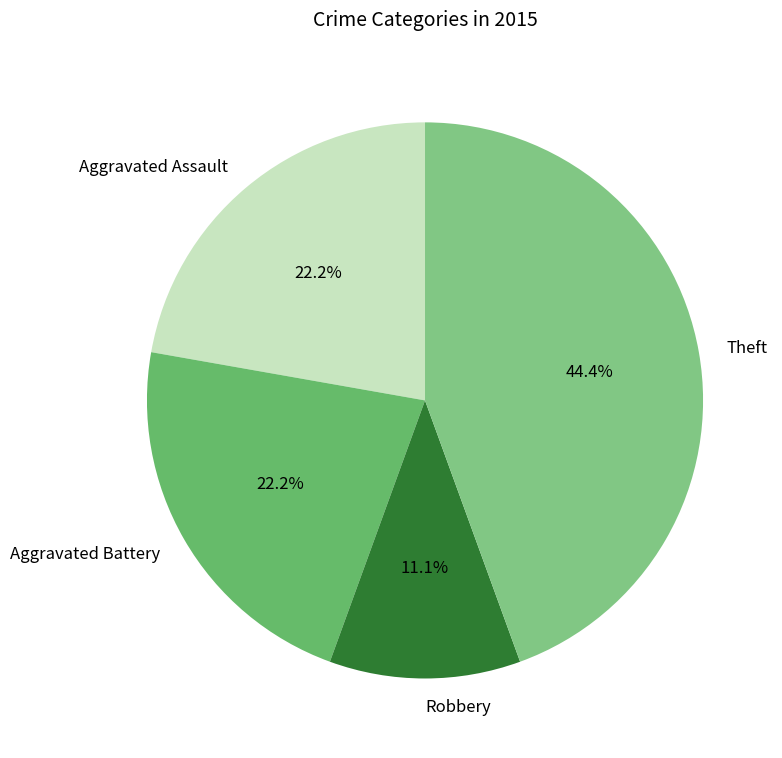

Which category has the smallest portion of the pie?

Robbery